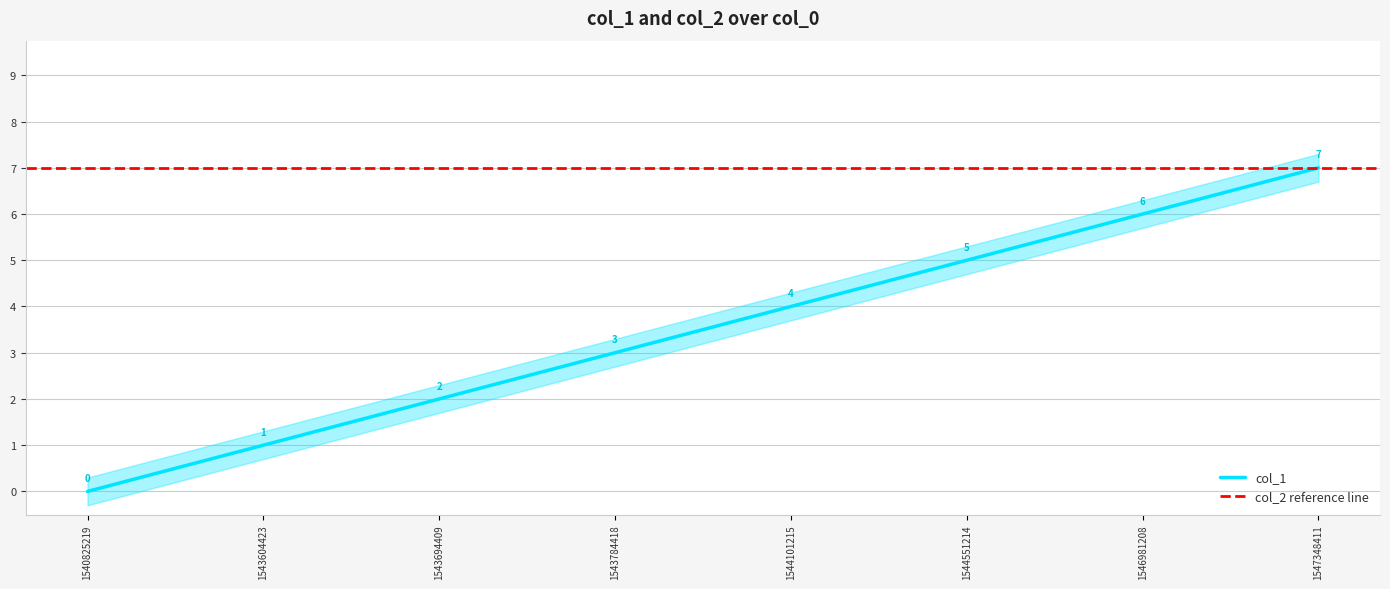

How many values are between 2 and 6?

5